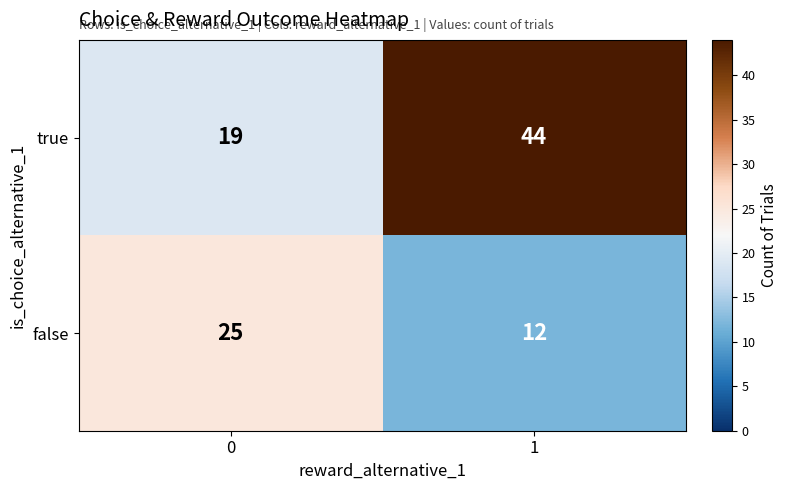

What is the total value across all series at 1?

56